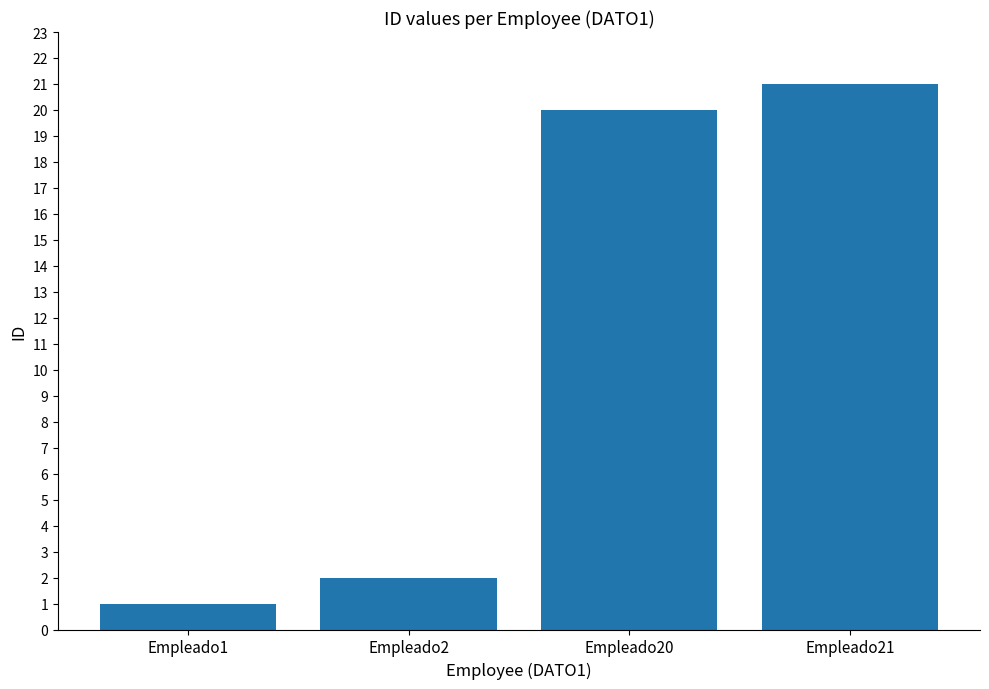

How many bars are there in total?

4